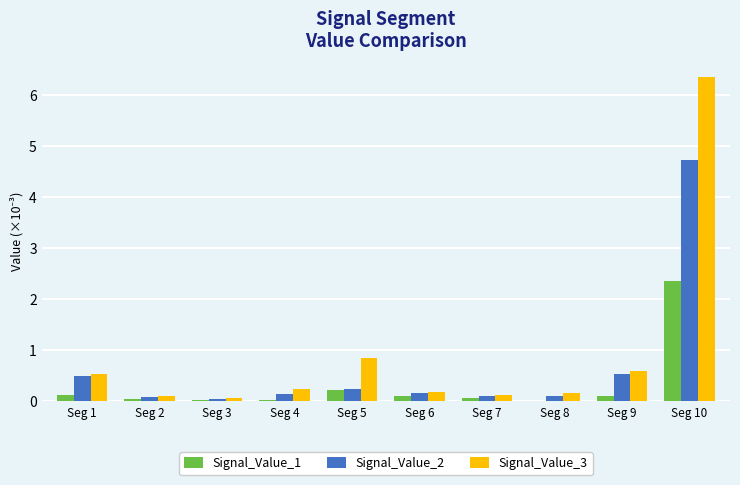

Is it true that Signal_Value_2 equals 0.8 at Seg 9?

False